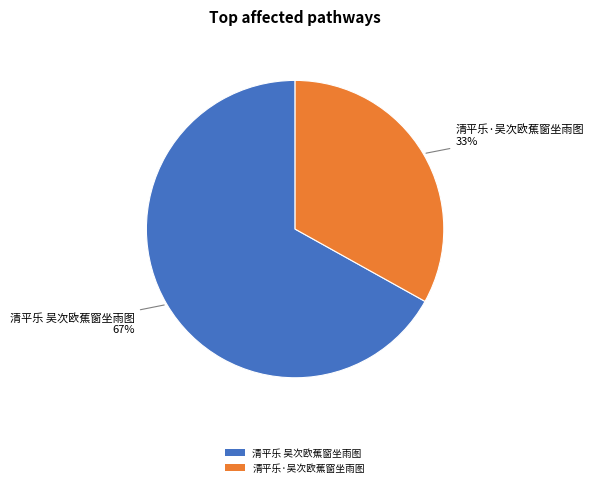

To the nearest percent, what percentage of the pie is 清平乐·吴次欧蕉窗坐雨图?

33%